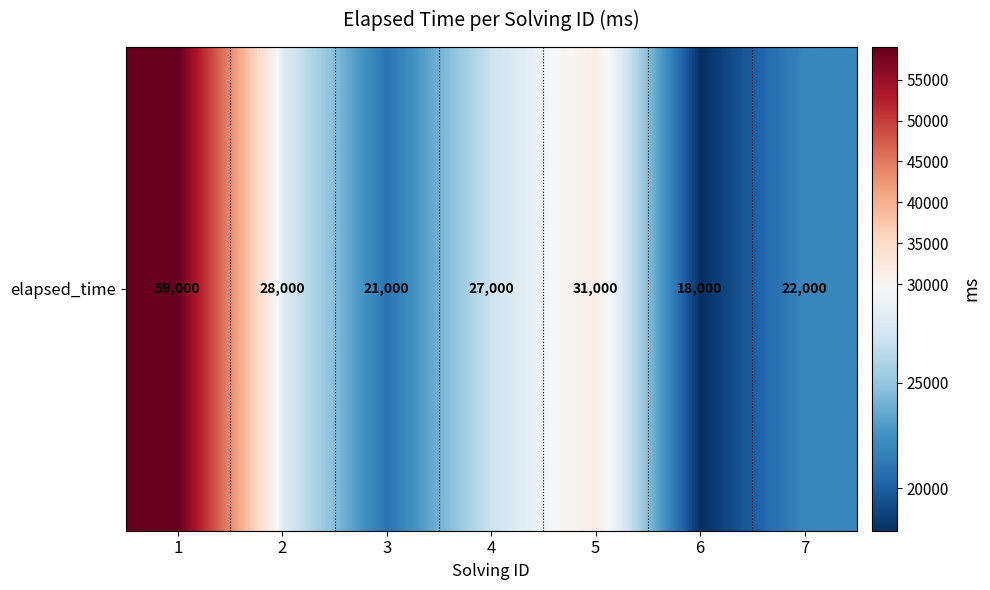

What is the average value?

29429